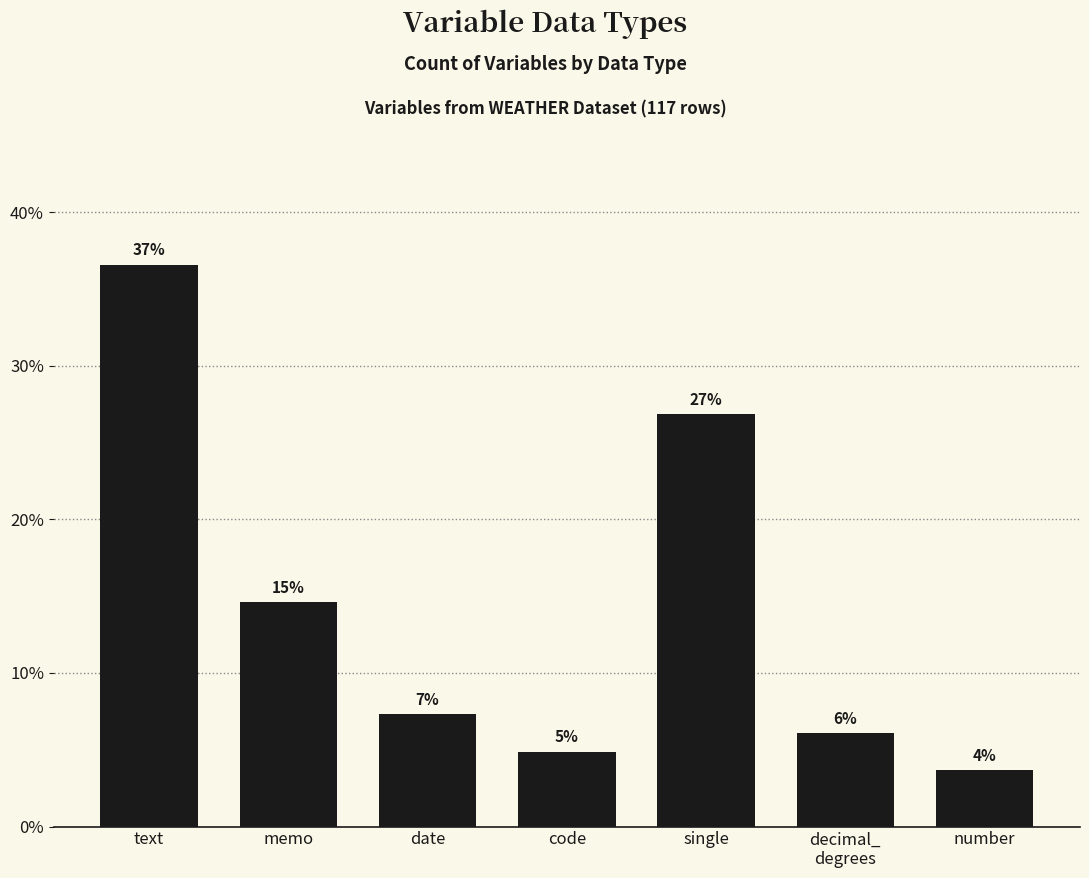

Are the bars horizontal?

No